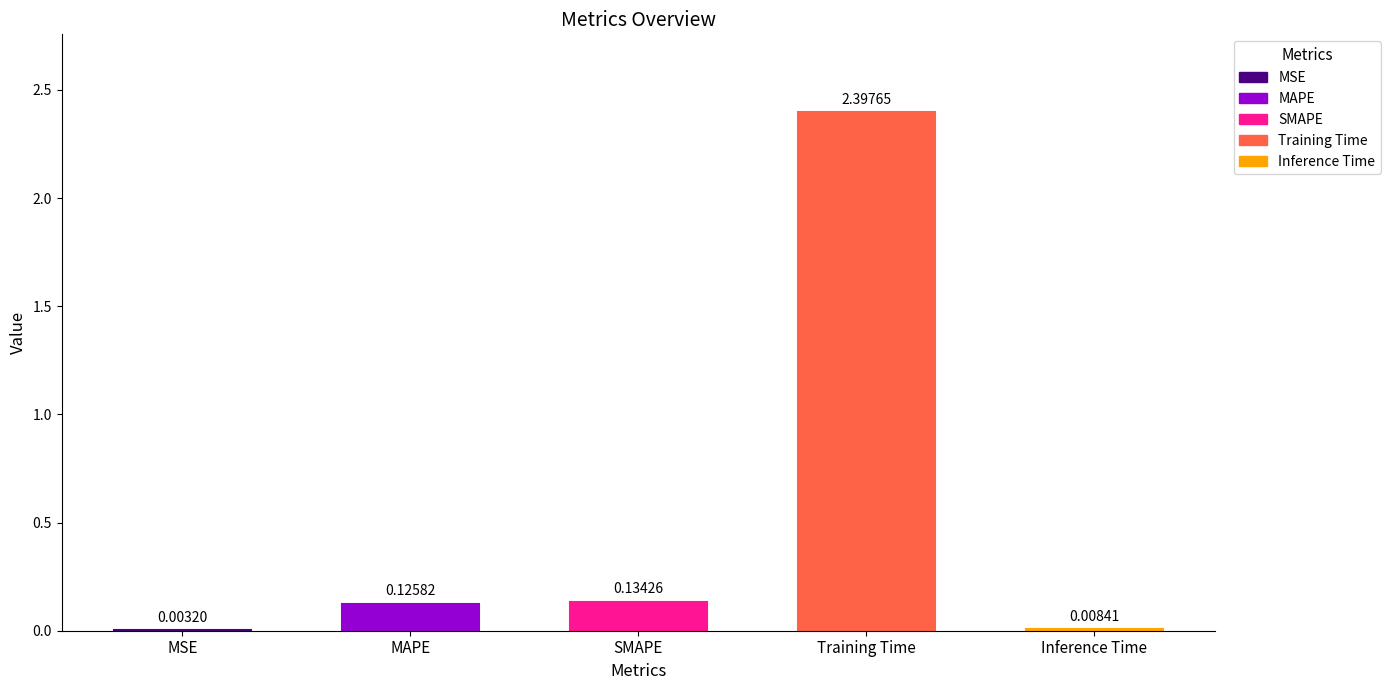

Are the bars horizontal?

No